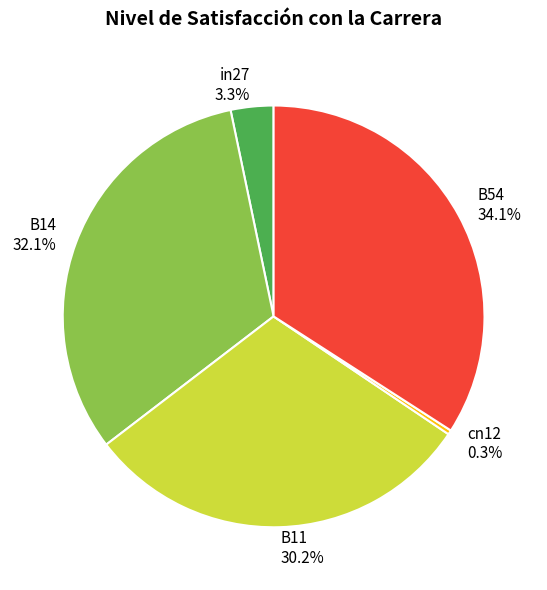

True or false: B11 accounts for 21% of the total.

False